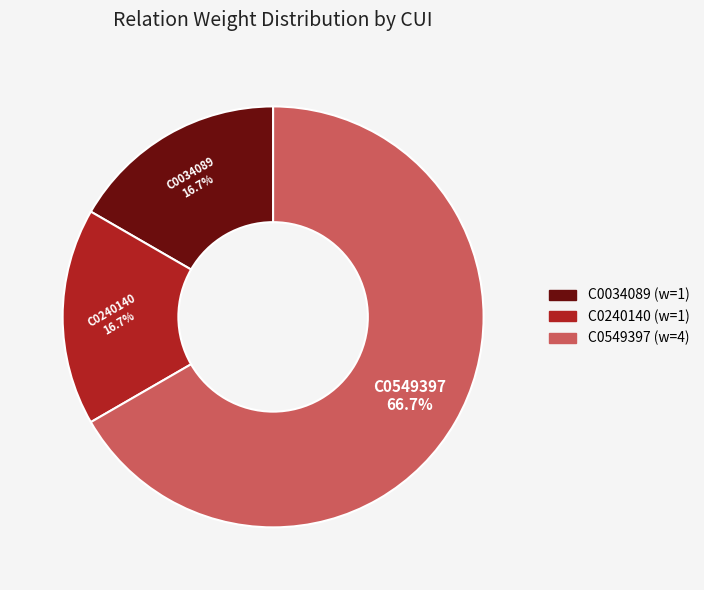

To the nearest percent, what is the combined percentage of C0549397 and C0240140?

83%